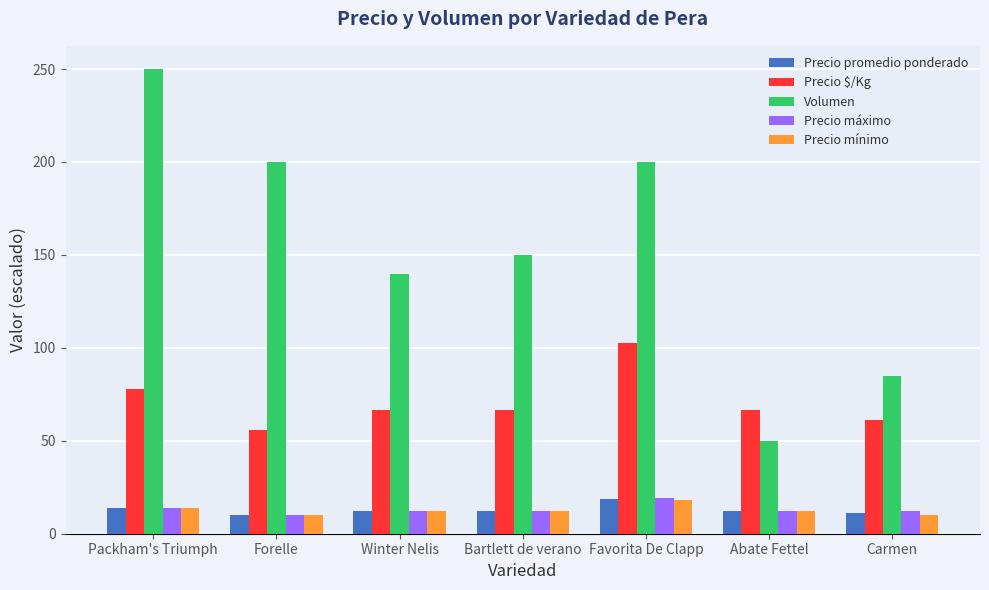

What is the smallest value displayed?

10.0